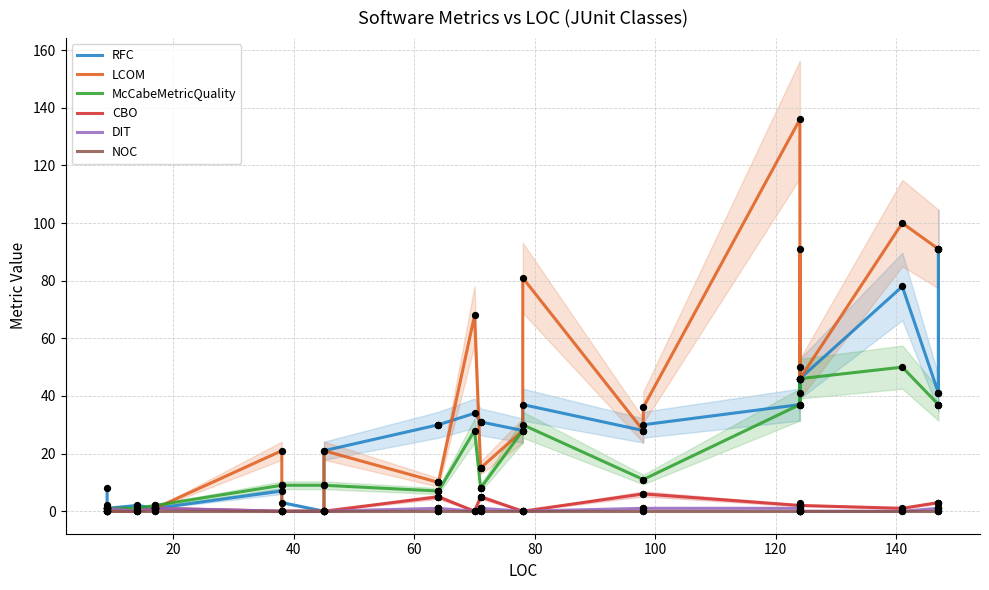

Which series has the widest spread of Y values?

LCOM